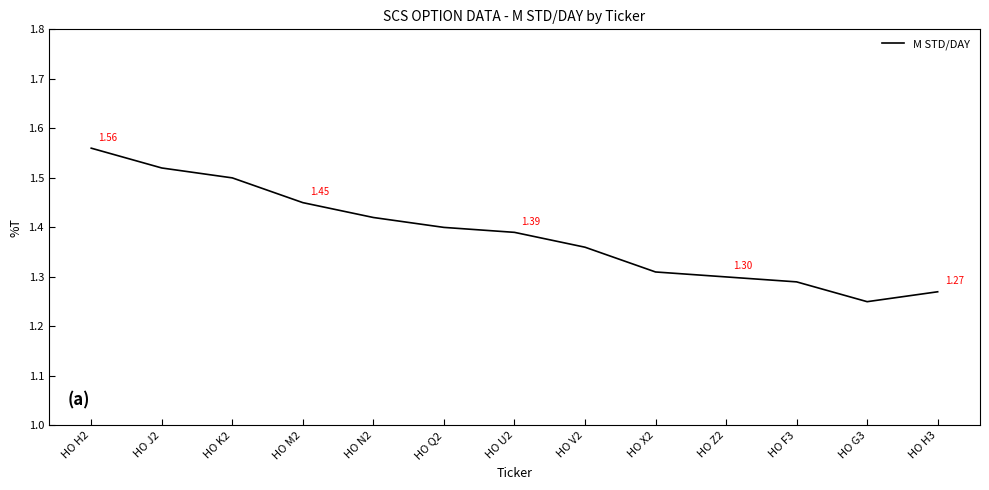

Which category has the lowest value across all series?

HO G3